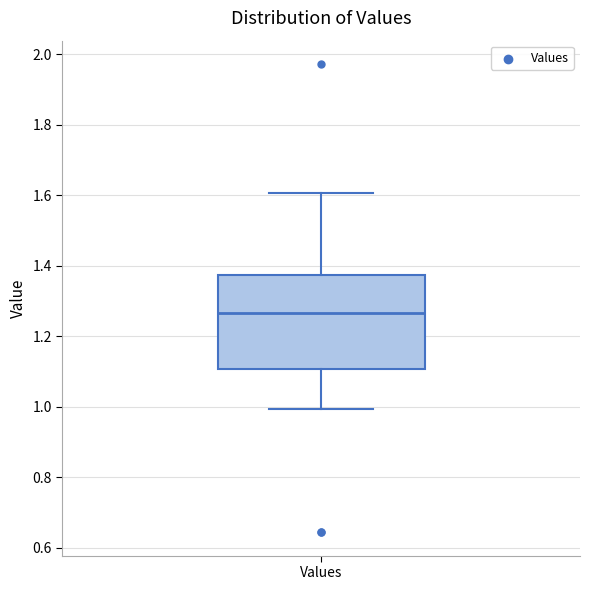

Transcribe this box plot: give where the median line is, the range the box spans, and where the two whiskers end, as read against the y-axis. The values are not printed on the chart, so give them approximately, as read against the axis.

median 1.26, box 1.10 to 1.38, whiskers 1.00 to 1.60